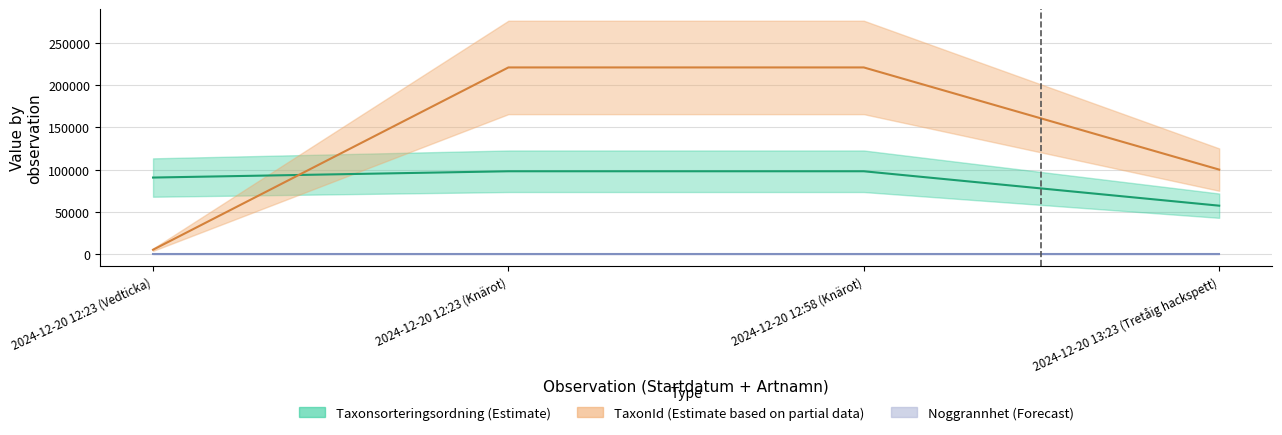

True or false: TaxonId has more than 0 points higher than both neighbors.

False